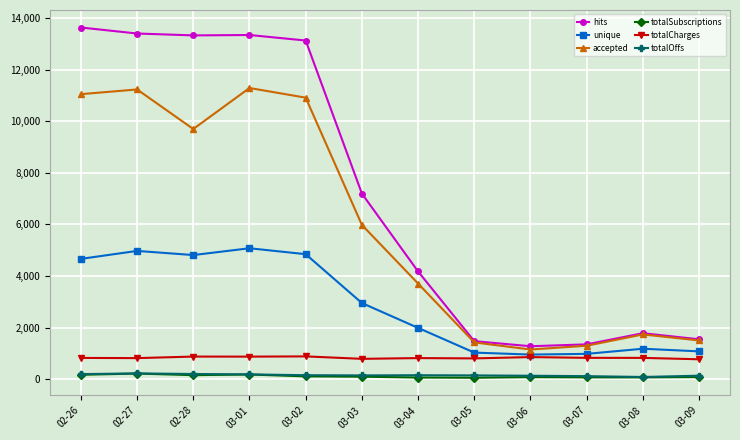

True or false: totalCharges and totalSubscriptions cross at least once.

False